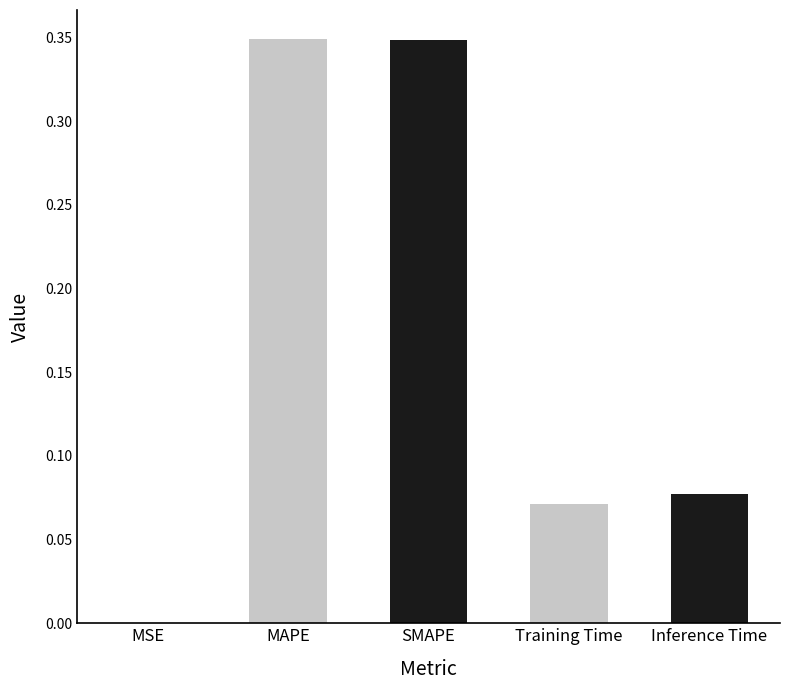

What is the sum of all values?

0.8